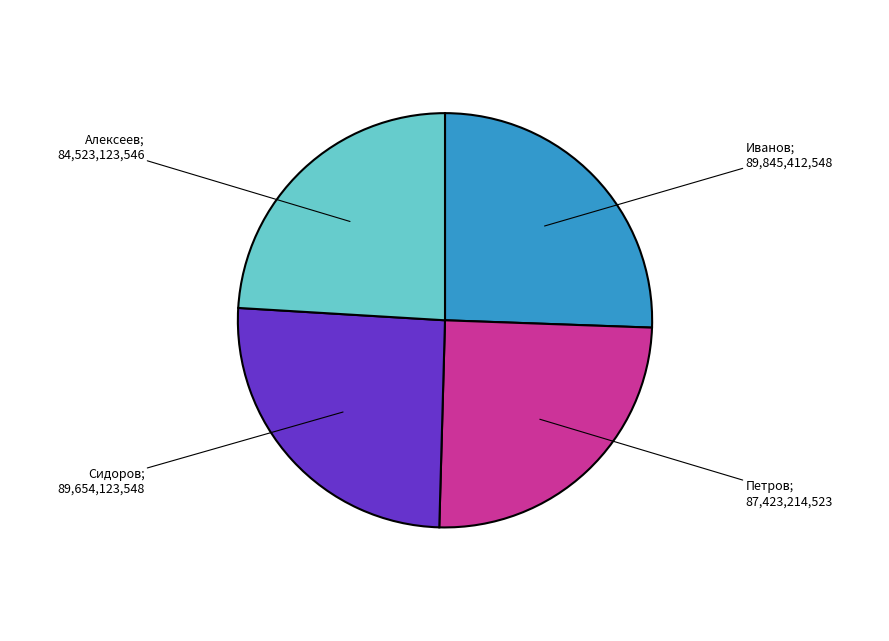

Does any single category account for the majority?

No